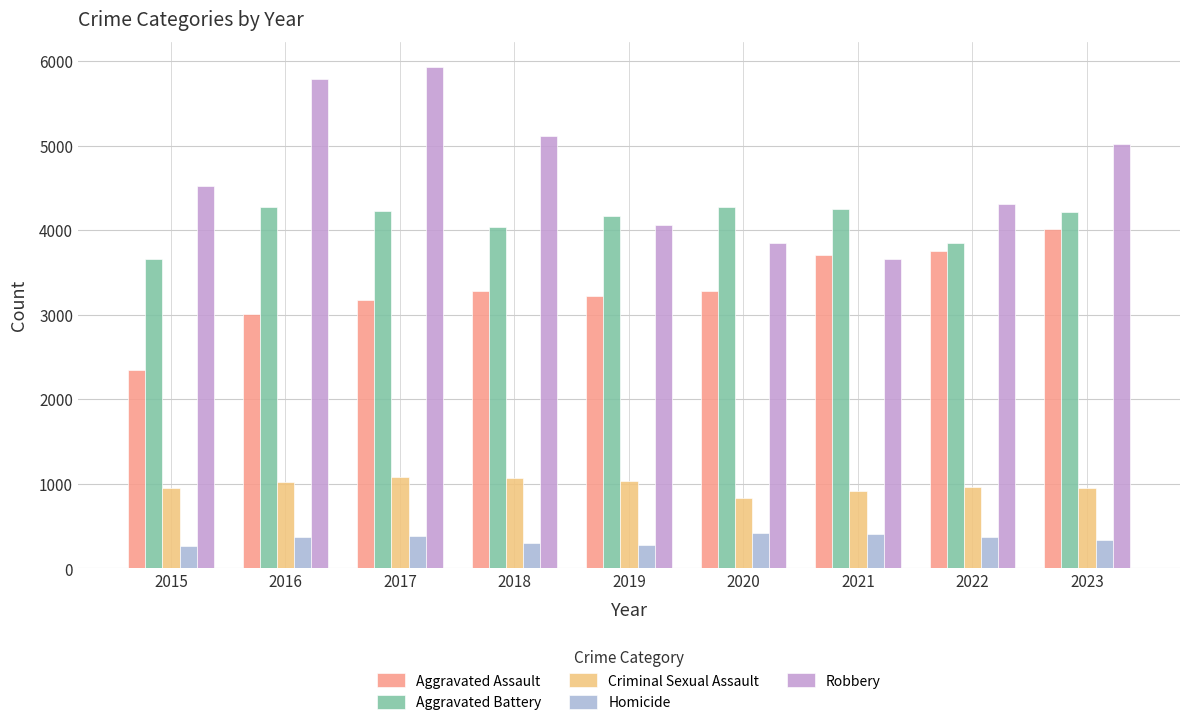

What are all the series names shown in the legend?

Aggravated Assault, Aggravated Battery, Criminal Sexual Assault, Homicide, Robbery